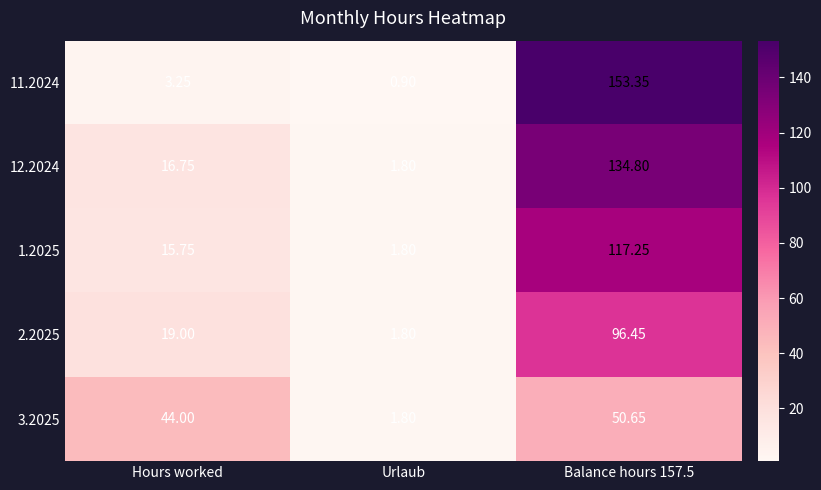

Which series changed the most between Urlaub and Balance hours 157.5?

11.2024